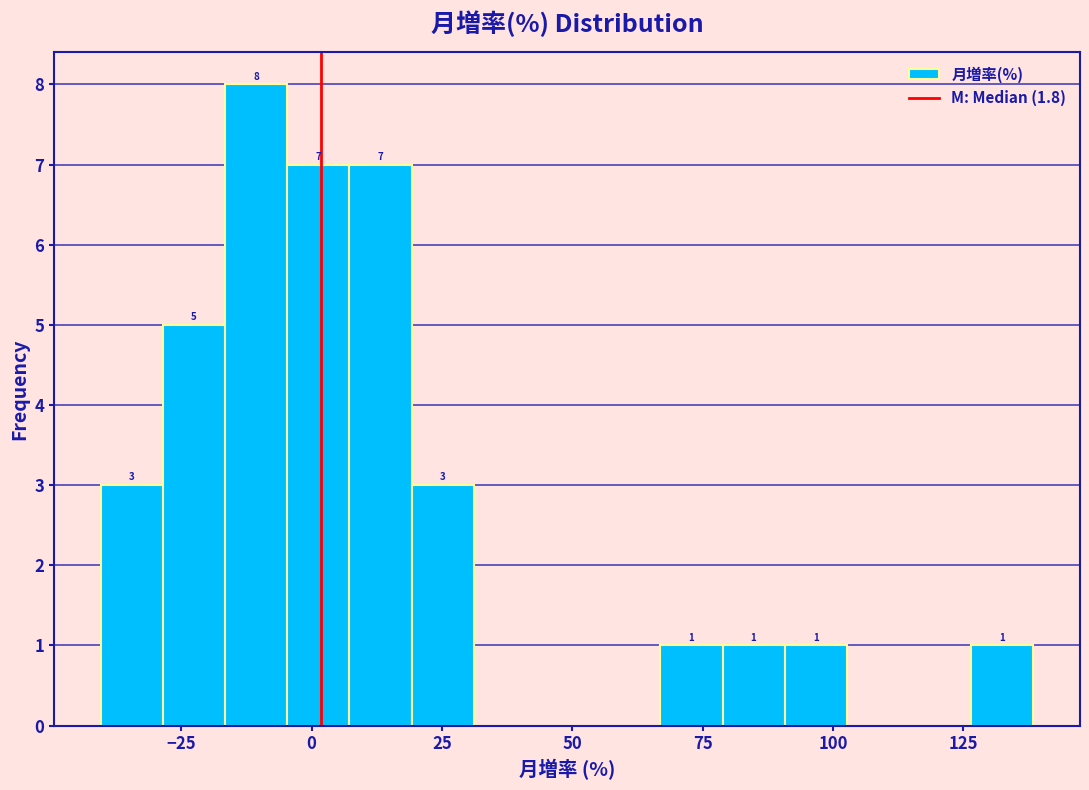

Read against the x-axis, roughly where is the centre of the tallest bar?

-10